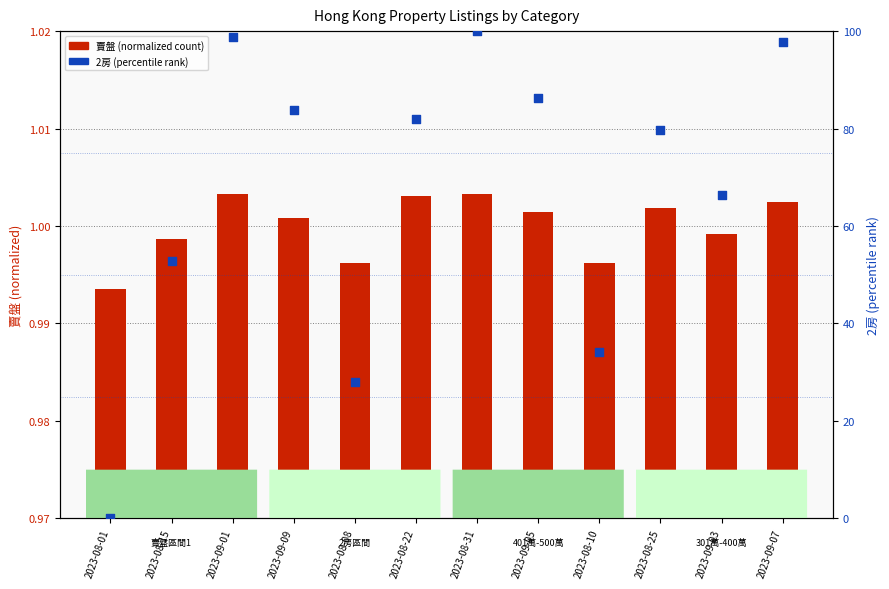

Which series has the largest total across all categories?

2房 (percentile)